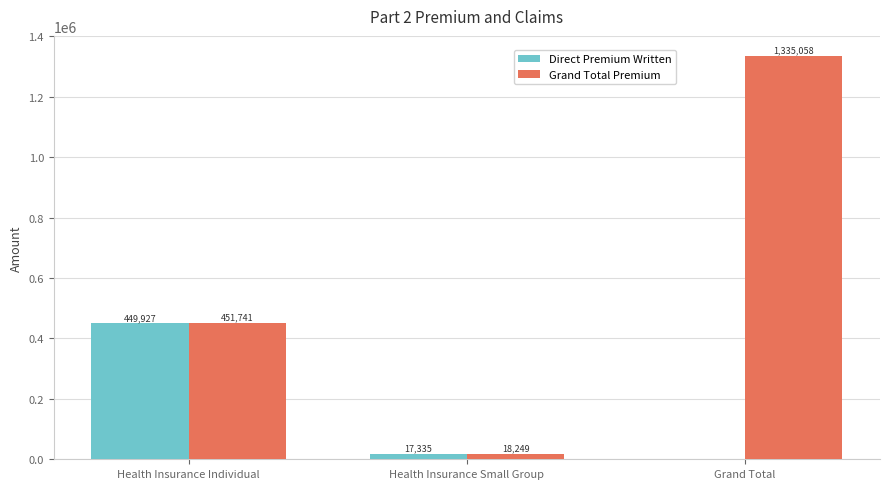

Read the Direct Premium Written value at Health Insurance Small Group.

17335